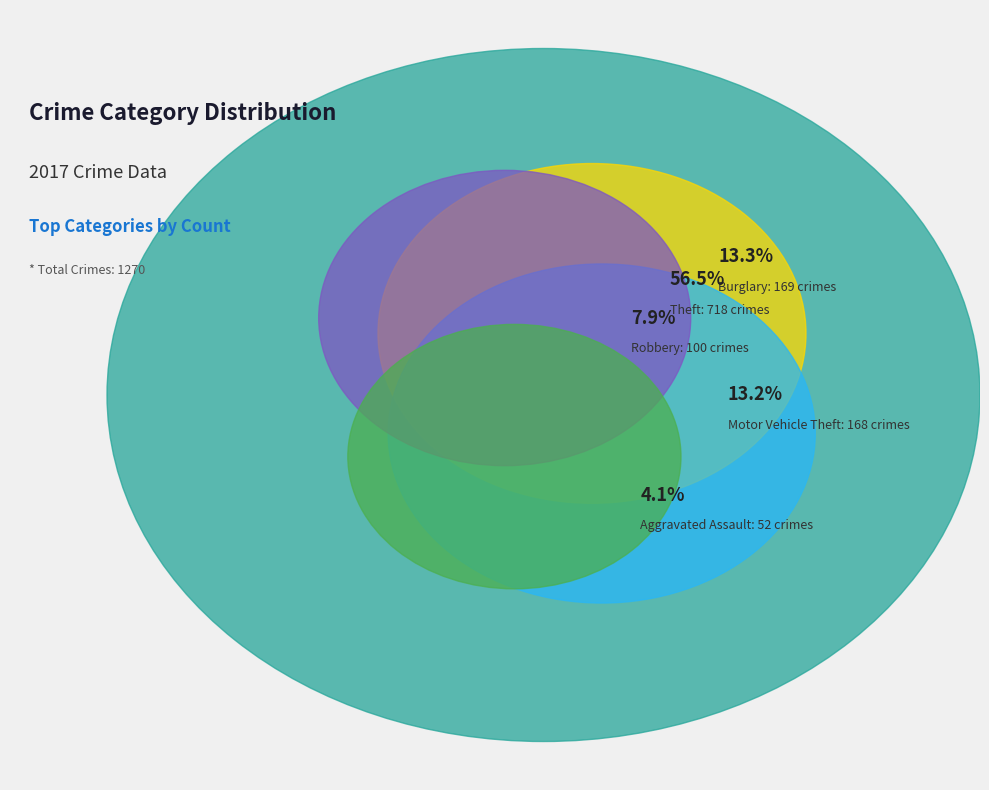

What is the change in value from Aggravated Assault to Burglary?

+117